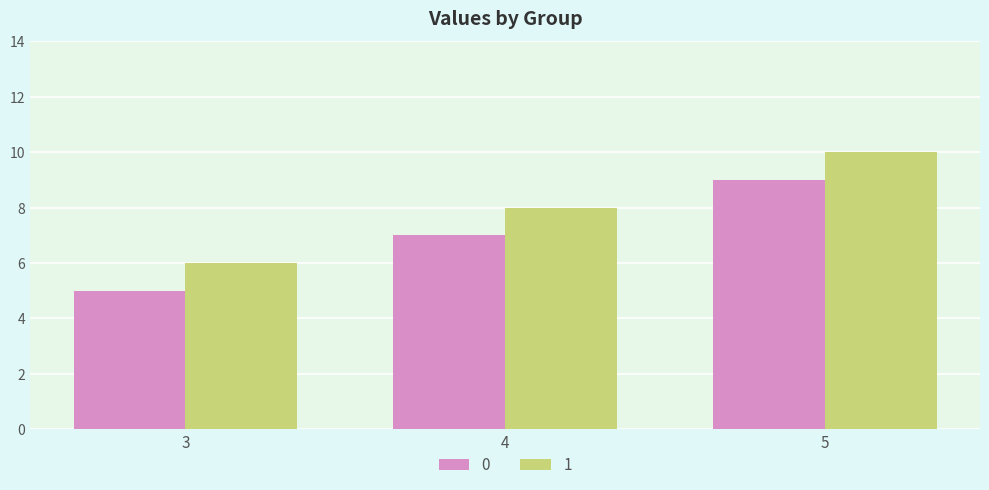

Rank the series by their maximum value, from highest to lowest.

1, 0